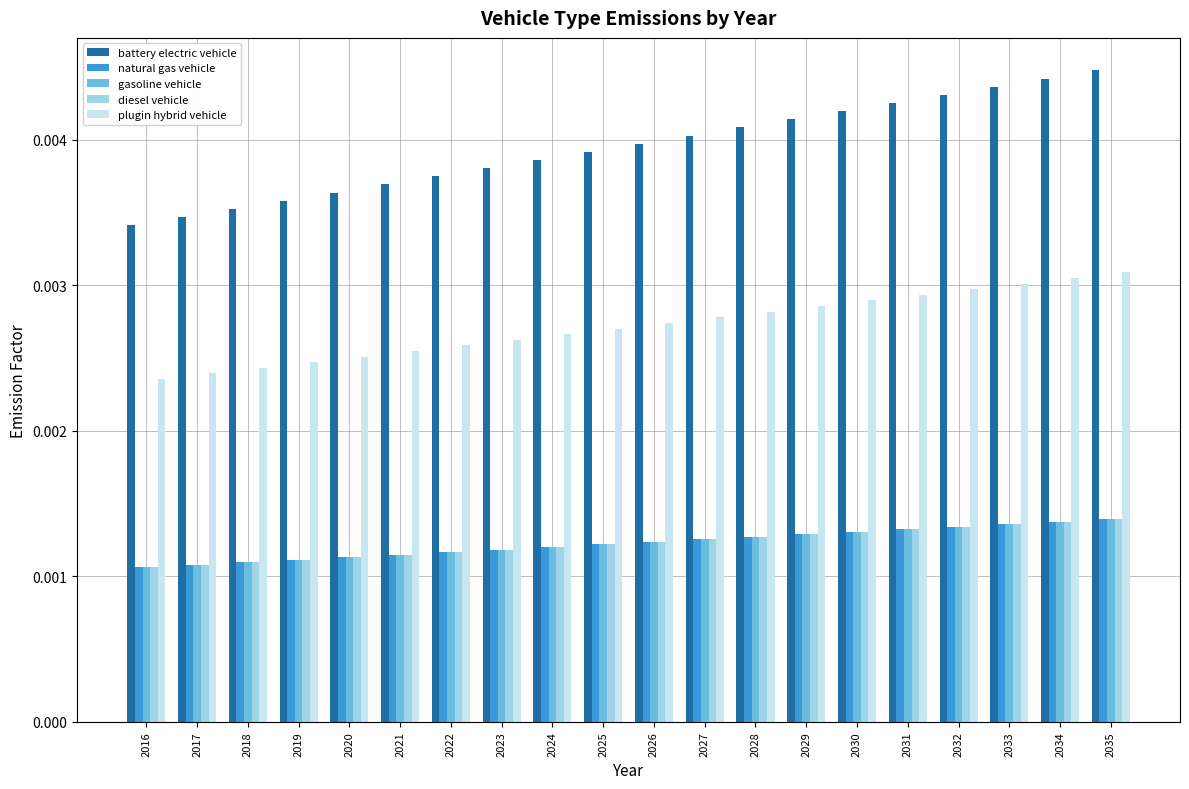

Which series changed the most between 2019 and 2027?

battery electric vehicle